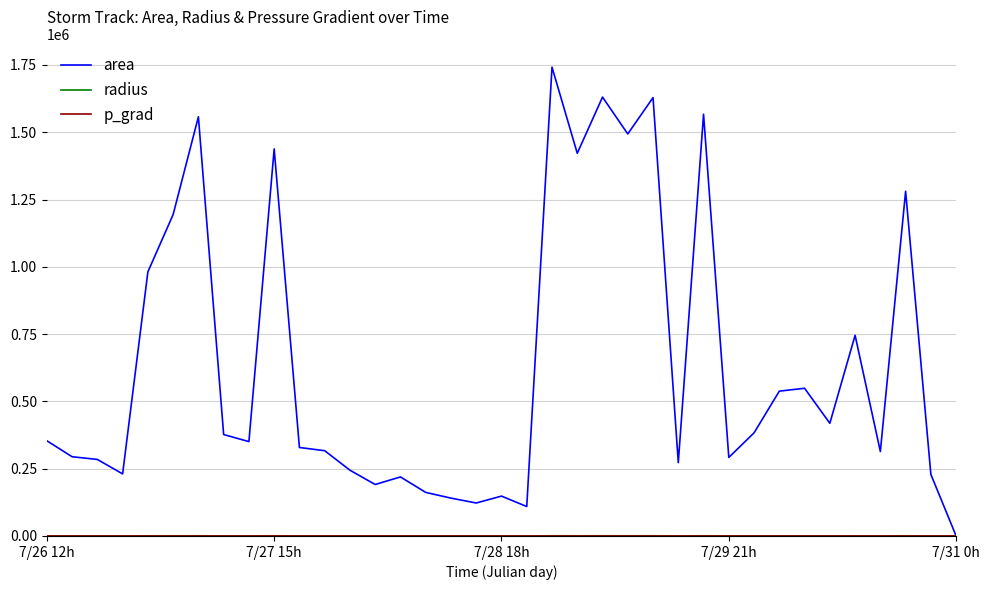

Which series has the widest spread of values?

area